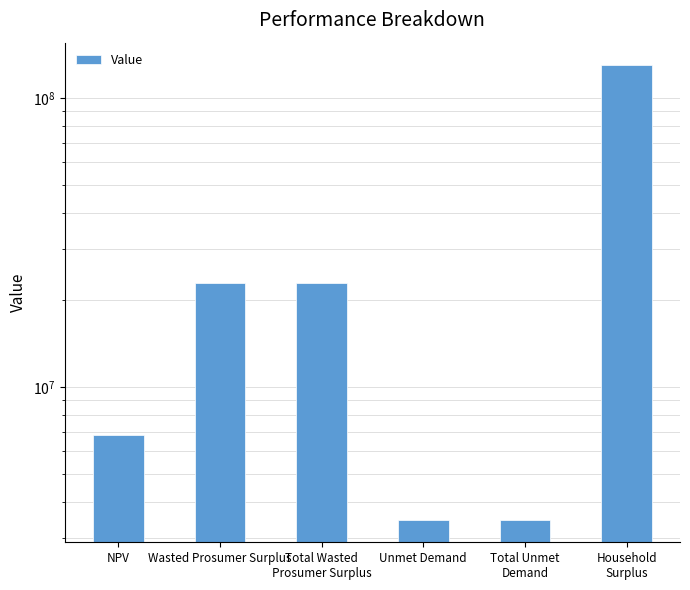

Where does the data first go above 22941778?

Wasted Prosumer Surplus